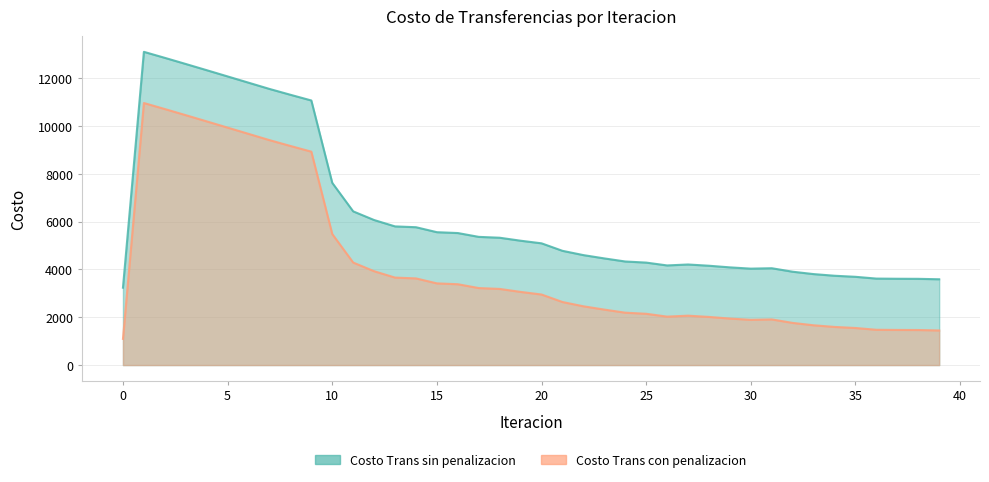

Which category has the highest value in the Costo Trans con penalizacion series?

1